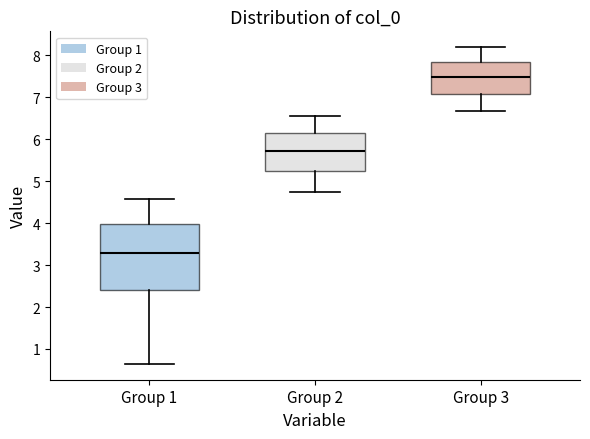

Which box has the highest median line?

Group 3